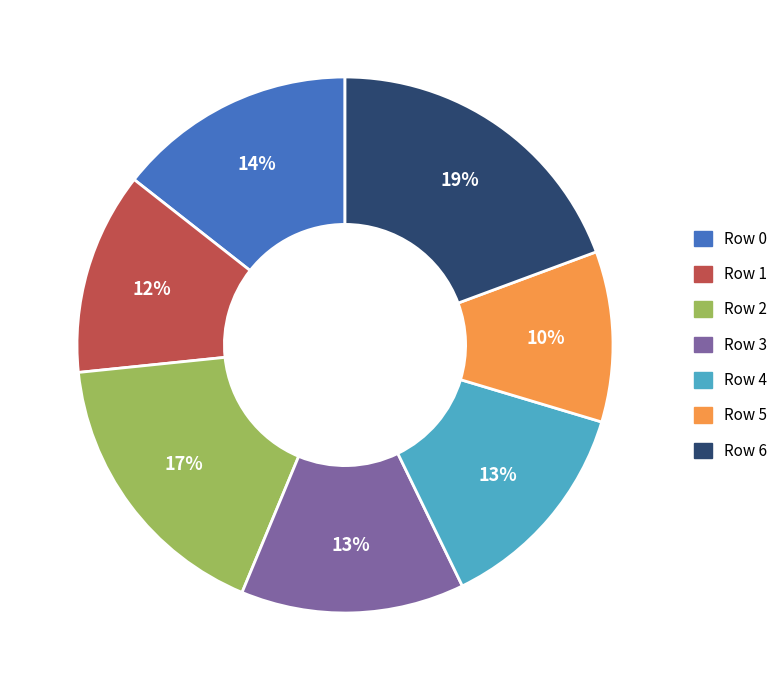

Count the number of slices in the pie.

7